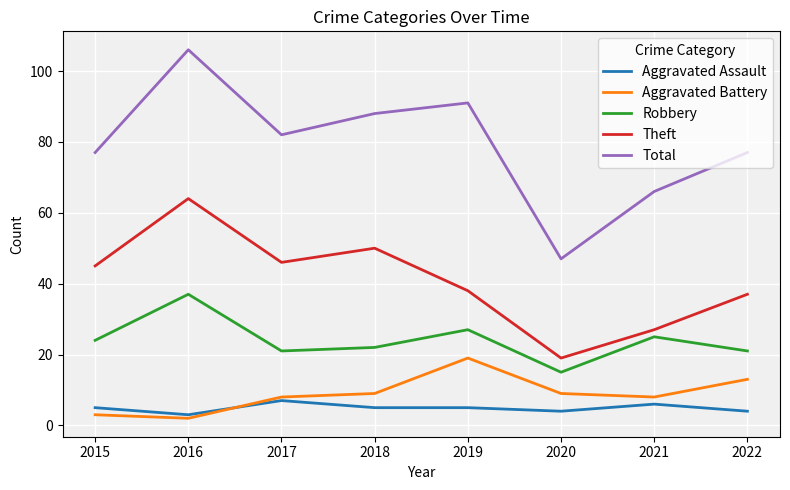

Reading left to right, transcribe all the data shown in this chart.

Aggravated Assault: 2015=5	2016=3	2017=7	2018=5	2019=5	2020=4	2021=6	2022=4
Aggravated Battery: 2015=3	2016=2	2017=8	2018=9	2019=19	2020=9	2021=8	2022=13
Robbery: 2015=24	2016=37	2017=21	2018=22	2019=27	2020=15	2021=25	2022=21
Theft: 2015=45	2016=64	2017=46	2018=50	2019=38	2020=19	2021=27	2022=37
Total: 2015=77	2016=106	2017=82	2018=88	2019=91	2020=47	2021=66	2022=77